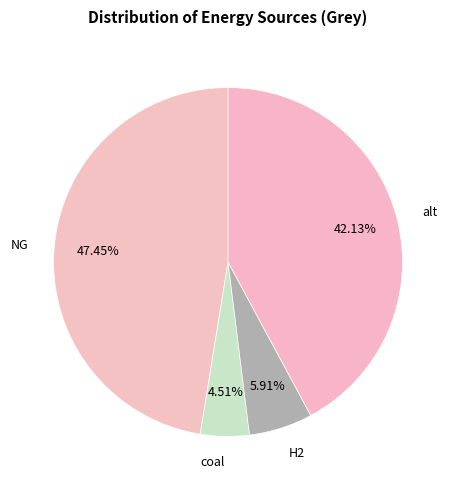

How many slices are in this pie chart?

4